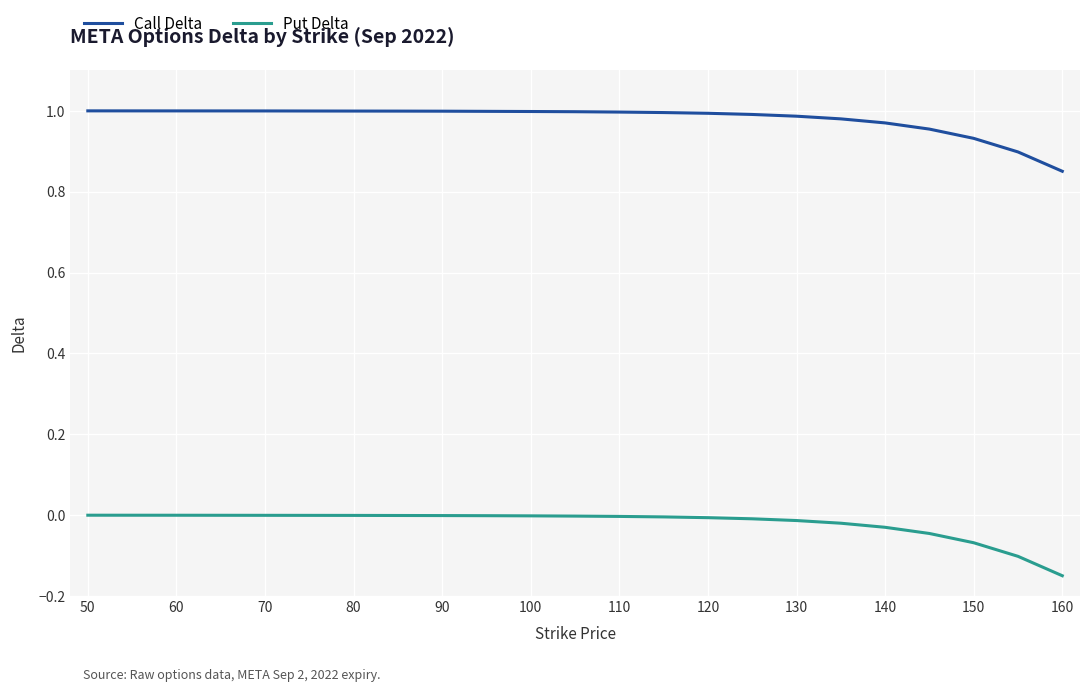

Which series has the largest total across all categories?

Call Delta